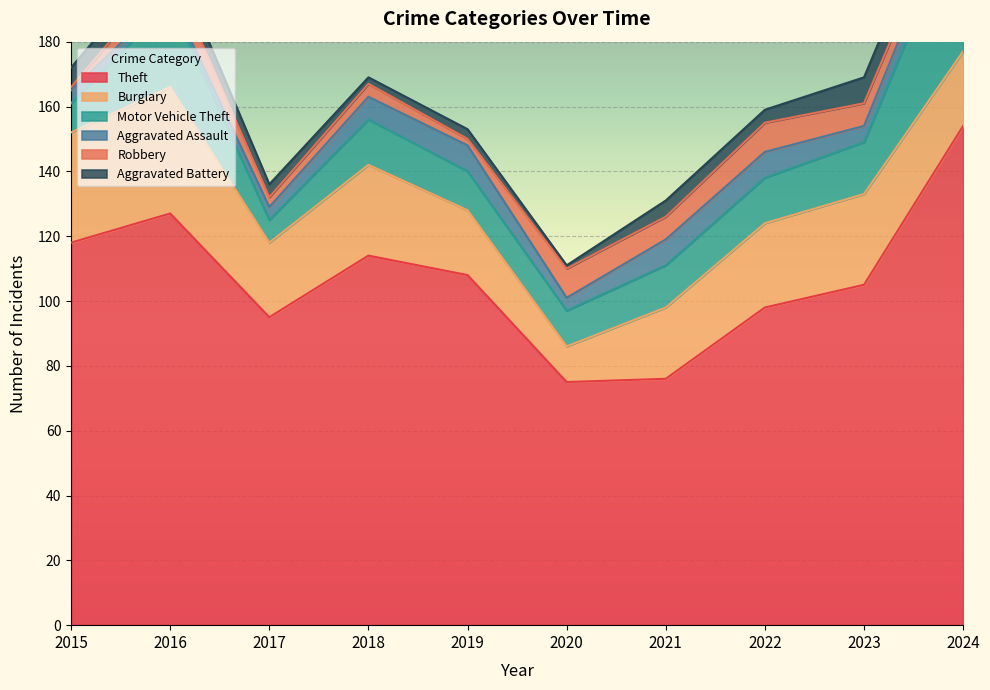

What is the sum of all Theft values?

1070